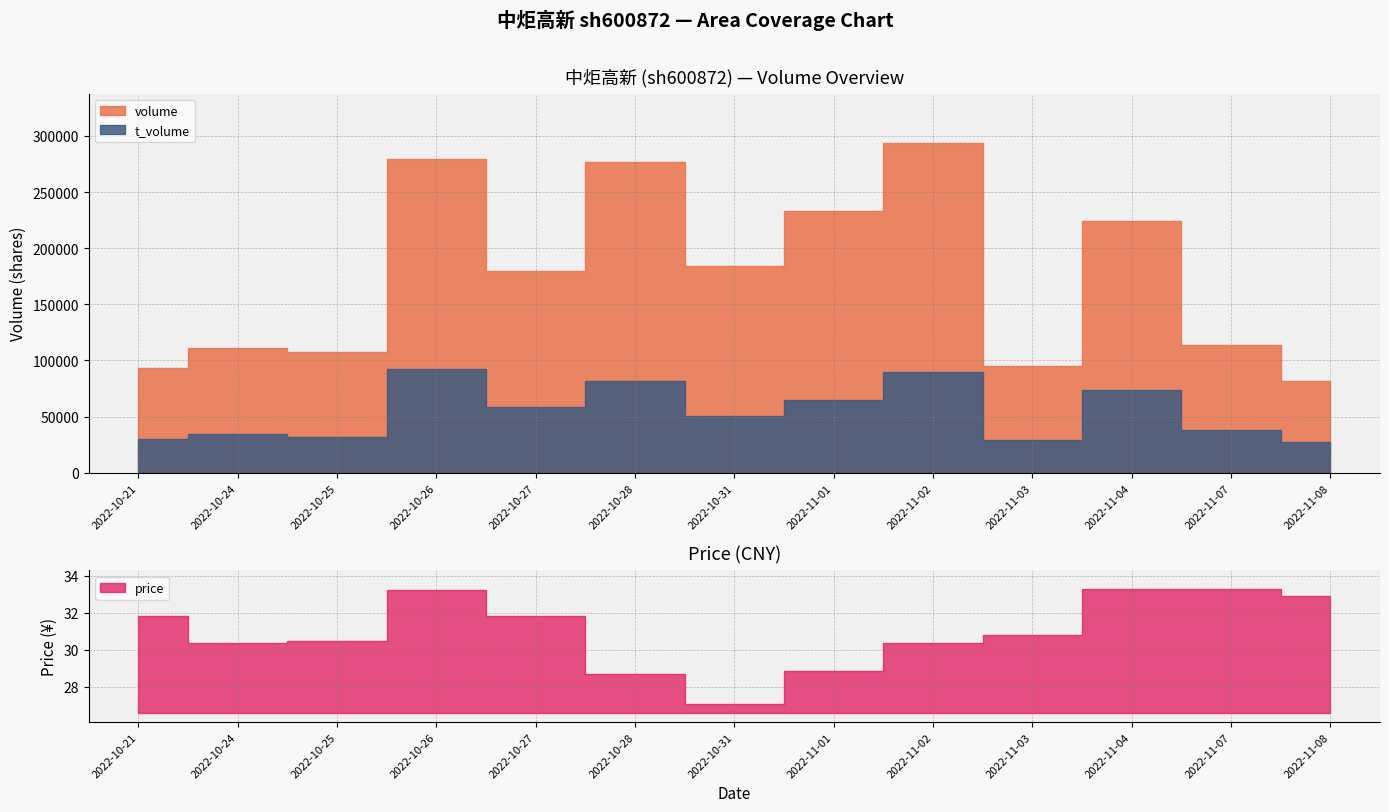

The value of price at 2022-10-27 is 51.7. True or false?

False